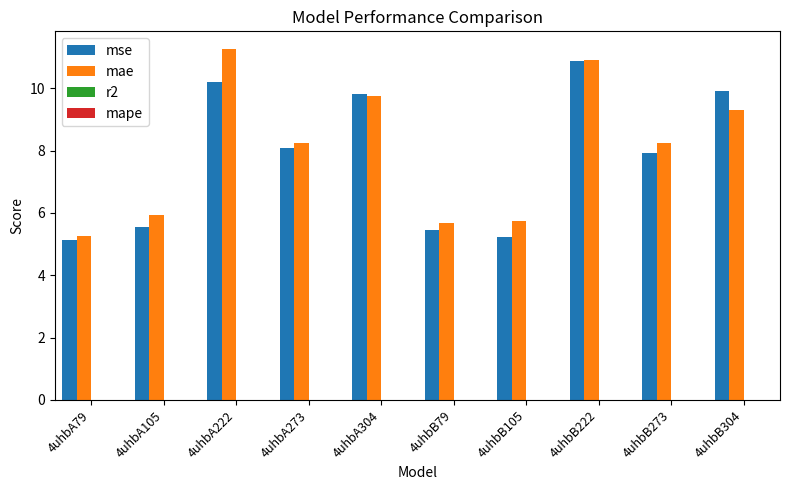

What is the maximum value for mse?

10.9